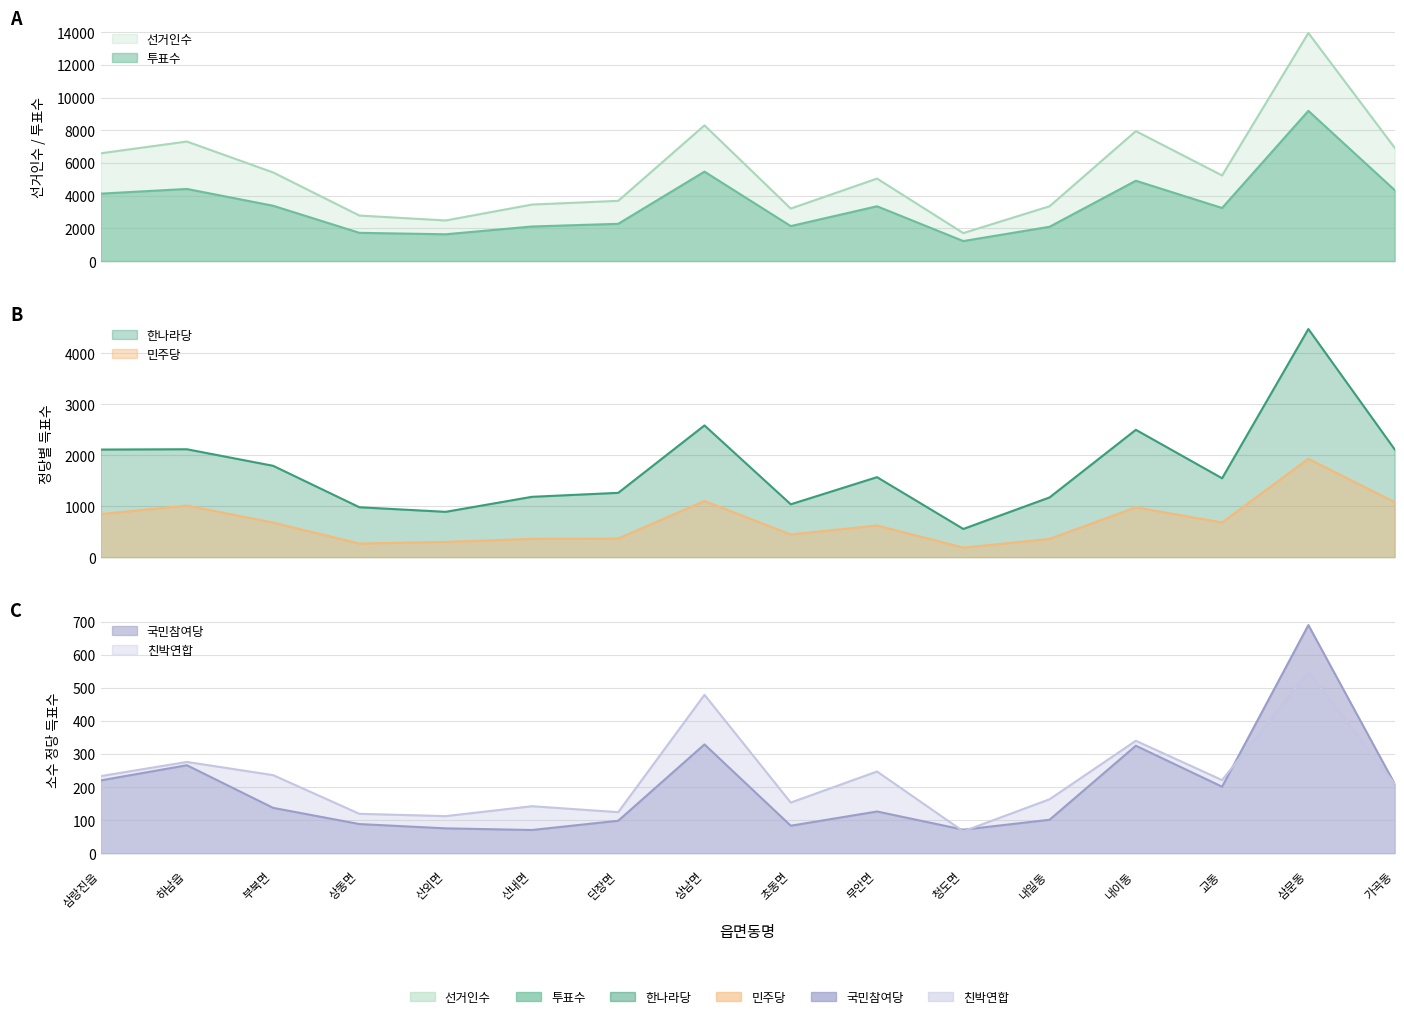

Reading right to left, transcribe all the data shown in this chart.

선거인수: 6935	13958	5239	7952	3354	1711	5048	3213	8306	3686	3457	2484	2785	5423	7315	6594
투표수: 4344	9193	3247	4915	2098	1224	3353	2140	5472	2279	2115	1639	1727	3385	4413	4125
한나라당: 2116	4479	1548	2500	1172	553	1570	1037	2586	1262	1184	889	979	1793	2118	2112
민주당: 1080	1931	679	977	357	186	620	444	1102	364	358	298	266	677	1012	844
국민참여당: 210	690	201	325	101	71	126	83	329	98	70	75	88	137	266	220
친박연합: 210	549	221	340	163	66	247	153	479	124	142	112	119	236	276	233